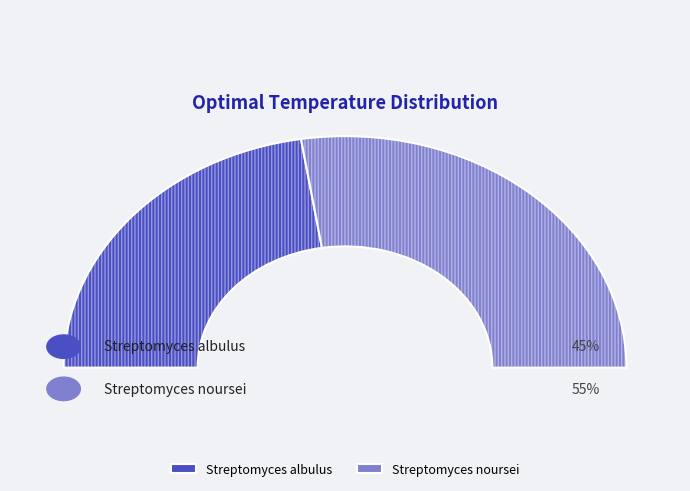

True or false: Streptomyces noursei accounts for 44% of the total.

False